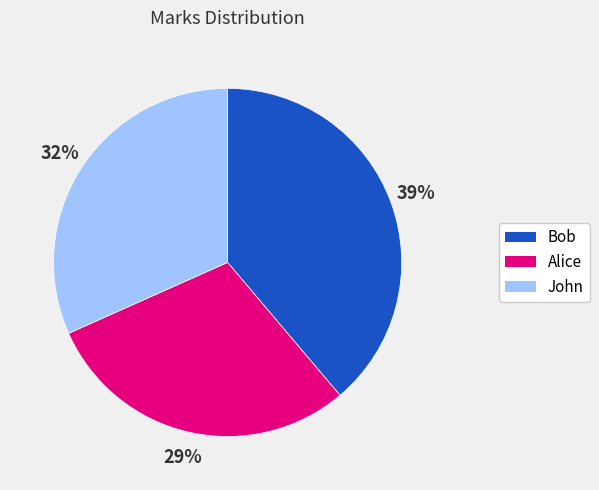

How many slices are in this pie chart?

3